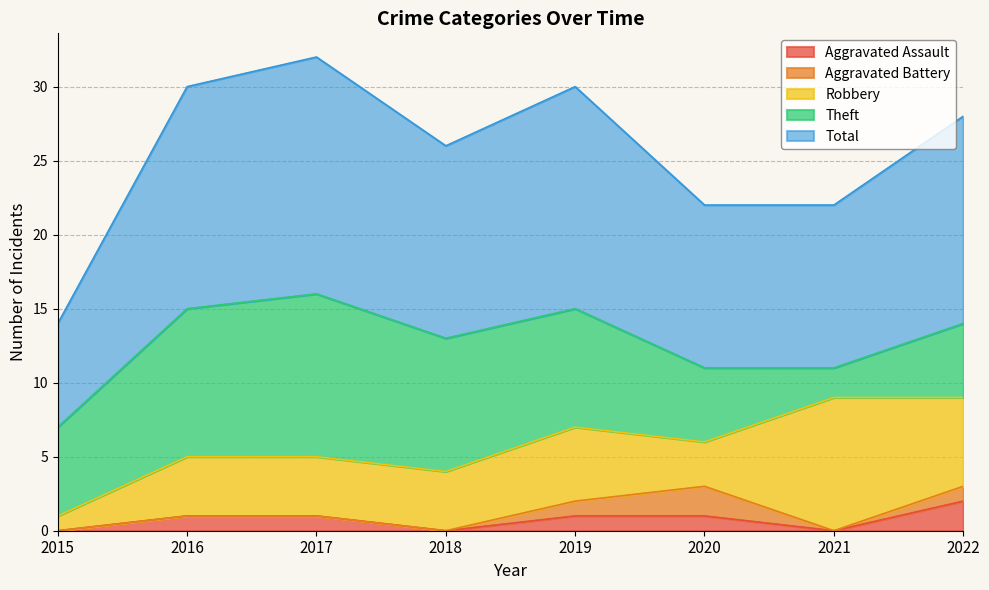

What is the difference between the Aggravated Battery values at 2022 and 2017?

1